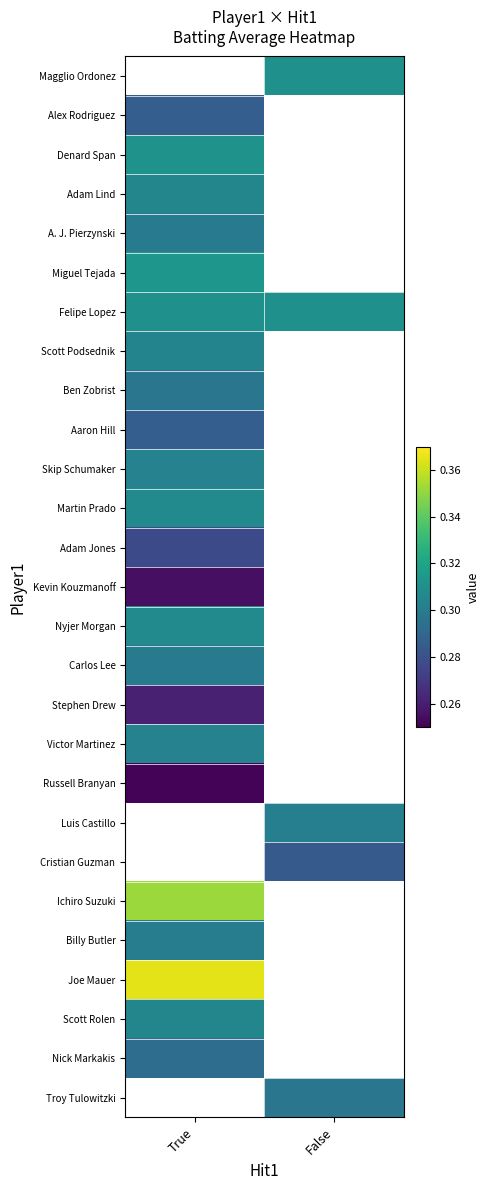

At which label does Stephen Drew reach its peak?

True